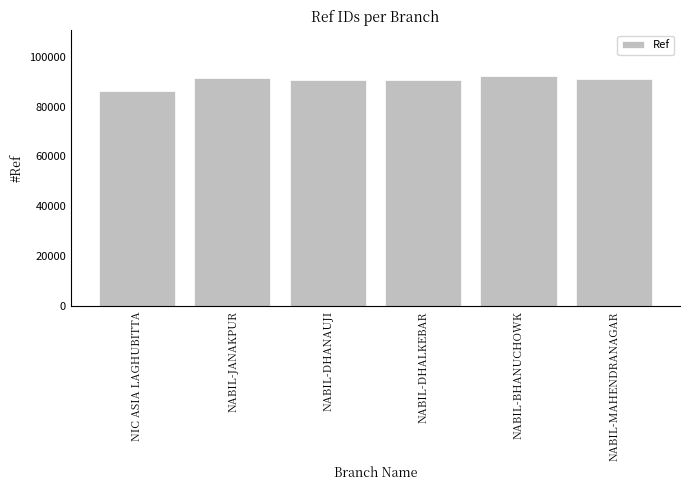

Is it true that the value at NABIL-JANAKPUR is 91248?

True